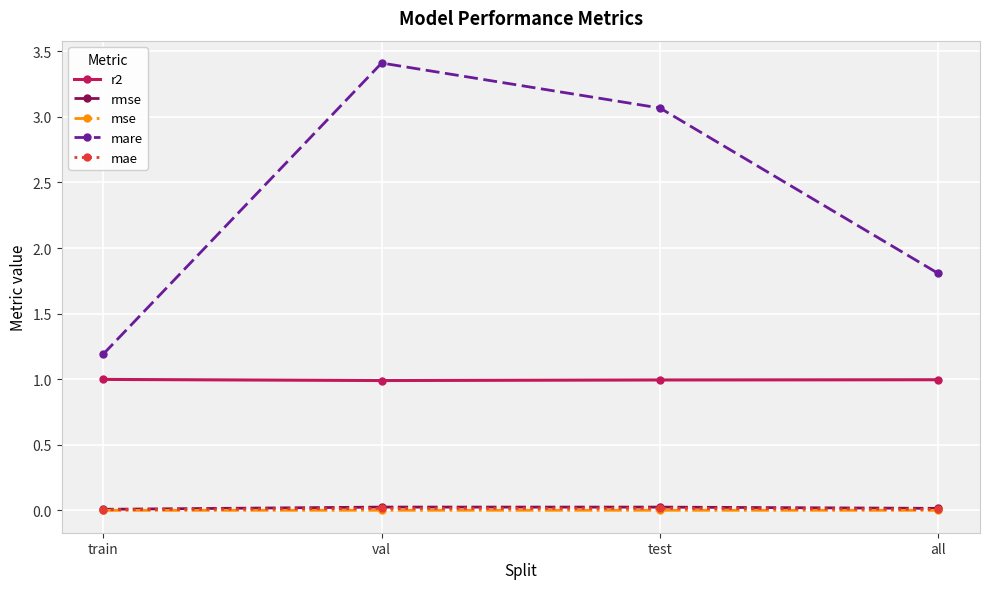

Which series changed the most between val and all?

mare